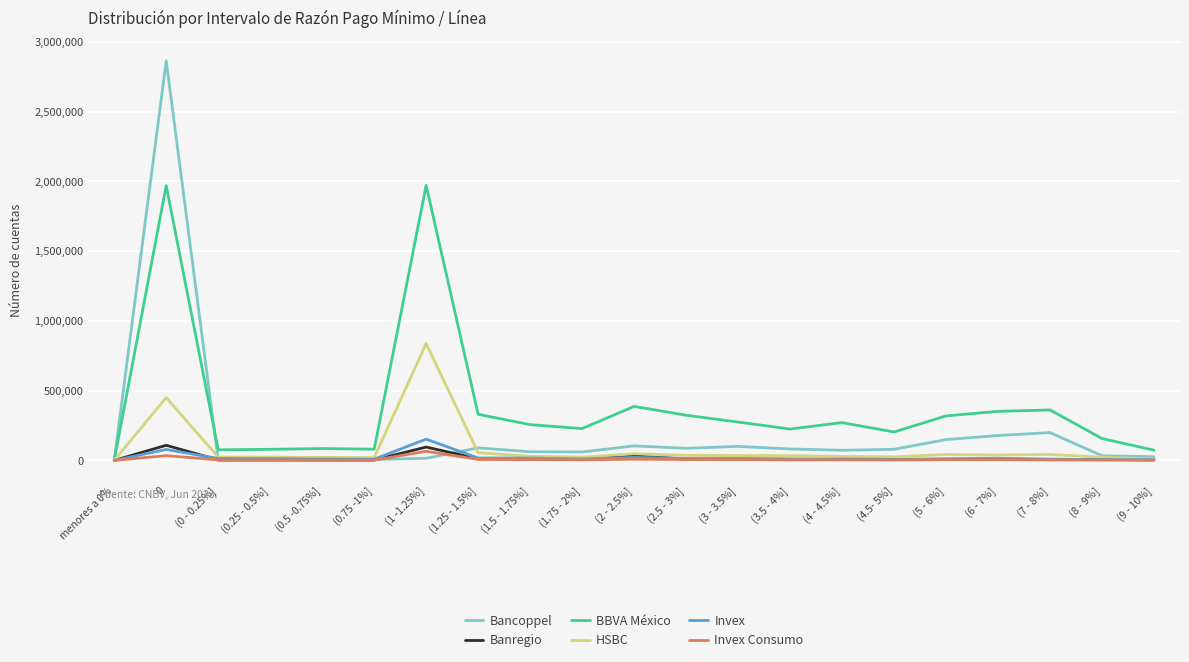

At which label is BBVA México closest to 985674?

(2 - 2.5%]